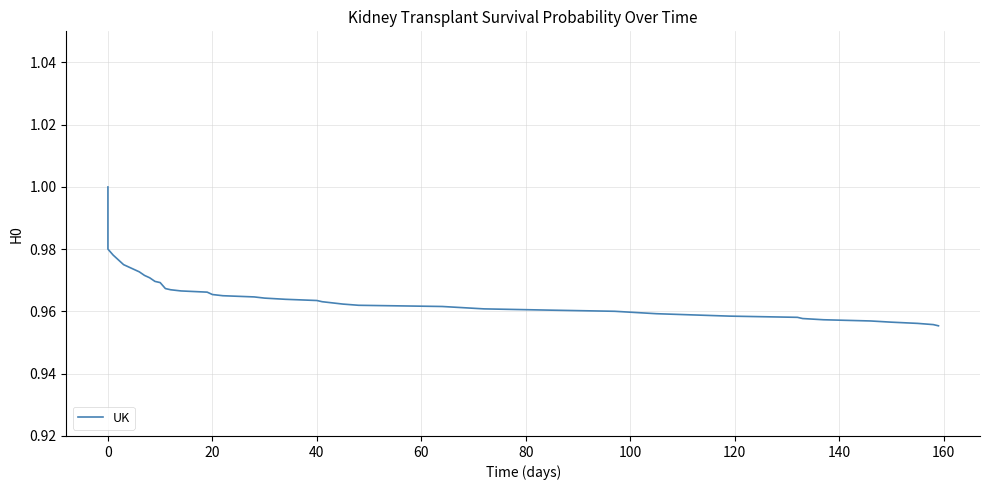

How many data points does each series have?

40